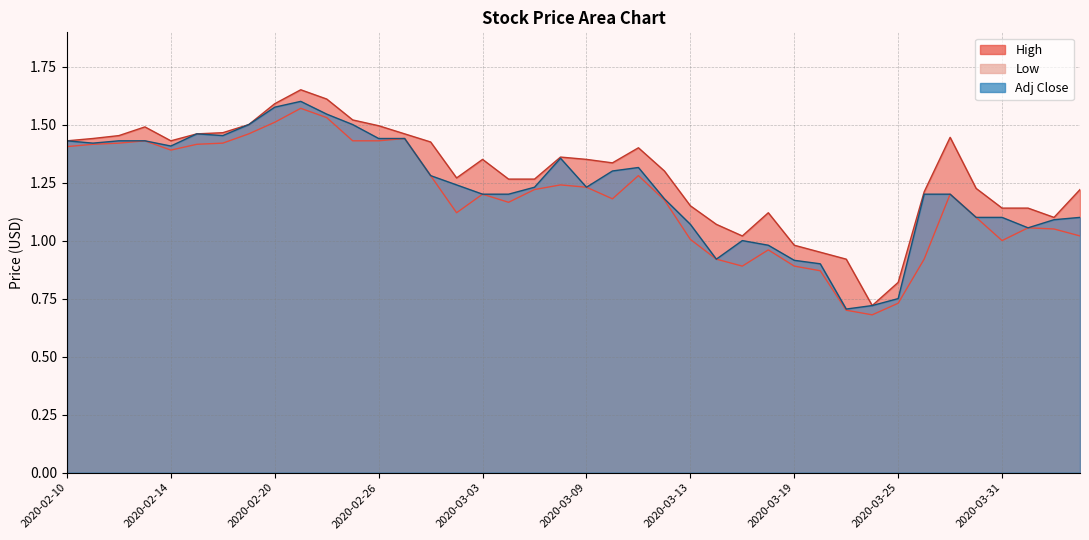

Reading left to right, list all the values displayed in this chart.

High: 2020-02-10=1.4	2020-02-11=1.4	2020-02-12=1.5	2020-02-13=1.5	2020-02-14=1.4	2020-02-17=1.5	2020-02-18=1.5	2020-02-19=1.5	2020-02-20=1.6	2020-02-21=1.6	2020-02-24=1.6	2020-02-25=1.5	2020-02-26=1.5	2020-02-27=1.5	2020-02-28=1.4	2020-03-02=1.3	2020-03-03=1.4	2020-03-04=1.3	2020-03-05=1.3	2020-03-06=1.4	2020-03-09=1.4	2020-03-10=1.3	2020-03-11=1.4	2020-03-12=1.3	2020-03-13=1.1	2020-03-16=1.1	2020-03-17=1.0	2020-03-18=1.1	2020-03-19=1.0	2020-03-20=0.9	2020-03-23=0.9	2020-03-24=0.7	2020-03-25=0.8	2020-03-26=1.2	2020-03-27=1.4	2020-03-30=1.2	2020-03-31=1.1	2020-04-01=1.1	2020-04-02=1.1	2020-04-03=1.2
Low: 2020-02-10=1.4	2020-02-11=1.4	2020-02-12=1.4	2020-02-13=1.4	2020-02-14=1.4	2020-02-17=1.4	2020-02-18=1.4	2020-02-19=1.5	2020-02-20=1.5	2020-02-21=1.6	2020-02-24=1.5	2020-02-25=1.4	2020-02-26=1.4	2020-02-27=1.4	2020-02-28=1.3	2020-03-02=1.1	2020-03-03=1.2	2020-03-04=1.2	2020-03-05=1.2	2020-03-06=1.2	2020-03-09=1.2	2020-03-10=1.2	2020-03-11=1.3	2020-03-12=1.2	2020-03-13=1.0	2020-03-16=0.9	2020-03-17=0.9	2020-03-18=1.0	2020-03-19=0.9	2020-03-20=0.9	2020-03-23=0.7	2020-03-24=0.7	2020-03-25=0.7	2020-03-26=0.9	2020-03-27=1.2	2020-03-30=1.1	2020-03-31=1.0	2020-04-01=1.1	2020-04-02=1.0	2020-04-03=1.0
Adj Close: 2020-02-10=1.4	2020-02-11=1.4	2020-02-12=1.4	2020-02-13=1.4	2020-02-14=1.4	2020-02-17=1.5	2020-02-18=1.5	2020-02-19=1.5	2020-02-20=1.6	2020-02-21=1.6	2020-02-24=1.5	2020-02-25=1.5	2020-02-26=1.4	2020-02-27=1.4	2020-02-28=1.3	2020-03-02=1.2	2020-03-03=1.2	2020-03-04=1.2	2020-03-05=1.2	2020-03-06=1.4	2020-03-09=1.2	2020-03-10=1.3	2020-03-11=1.3	2020-03-12=1.2	2020-03-13=1.1	2020-03-16=0.9	2020-03-17=1.0	2020-03-18=1.0	2020-03-19=0.9	2020-03-20=0.9	2020-03-23=0.7	2020-03-24=0.7	2020-03-25=0.8	2020-03-26=1.2	2020-03-27=1.2	2020-03-30=1.1	2020-03-31=1.1	2020-04-01=1.1	2020-04-02=1.1	2020-04-03=1.1